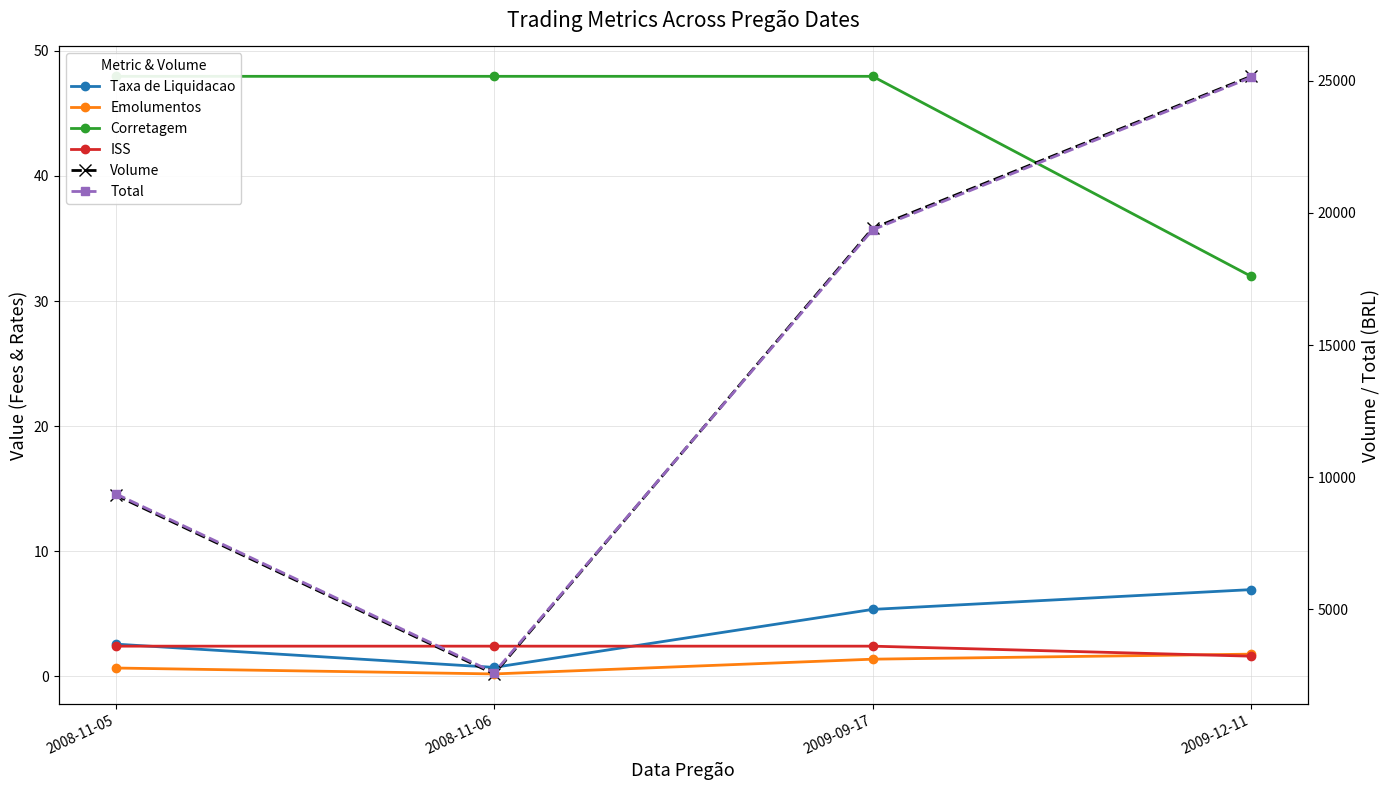

How many lines are shown in the chart?

6